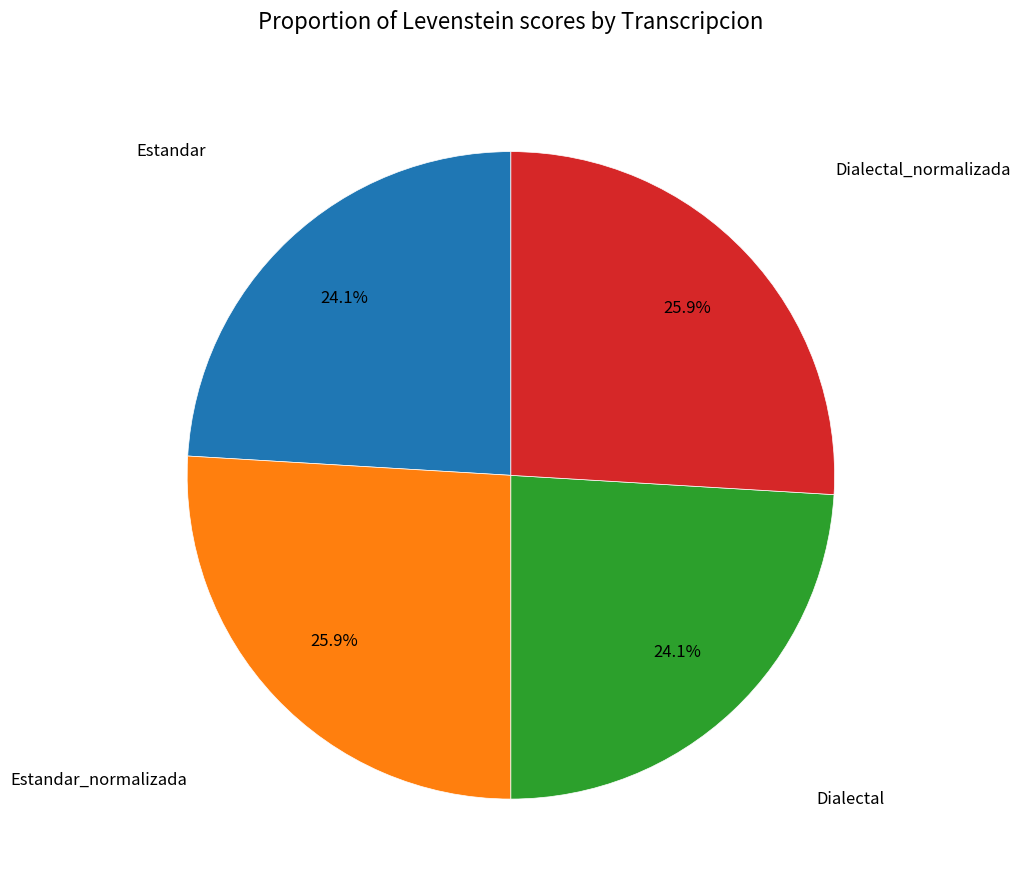

Is there any slice that represents more than half of the pie?

No